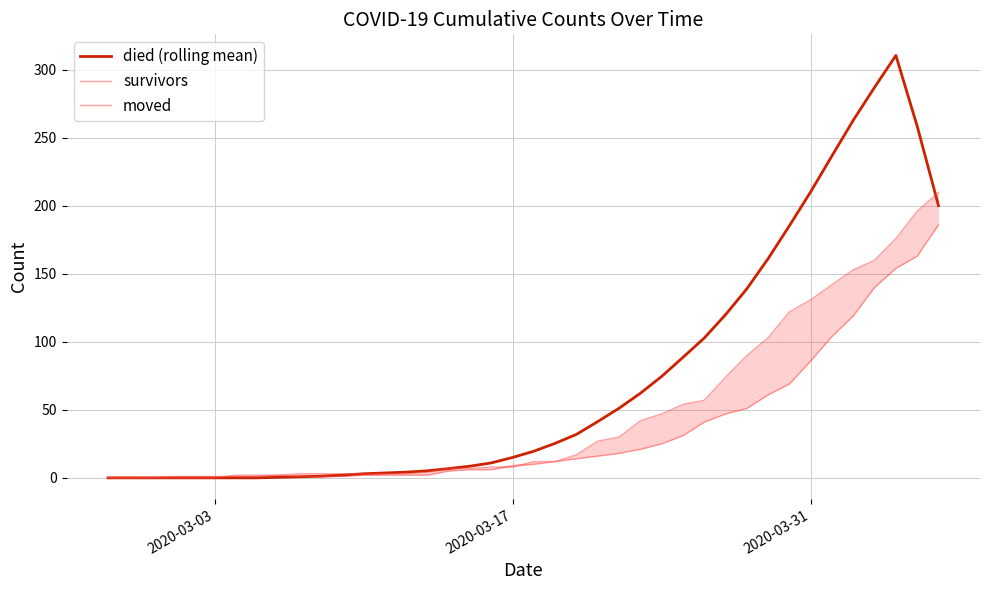

Rank the series by their average value, from highest to lowest.

died (rolling mean), moved, survivors